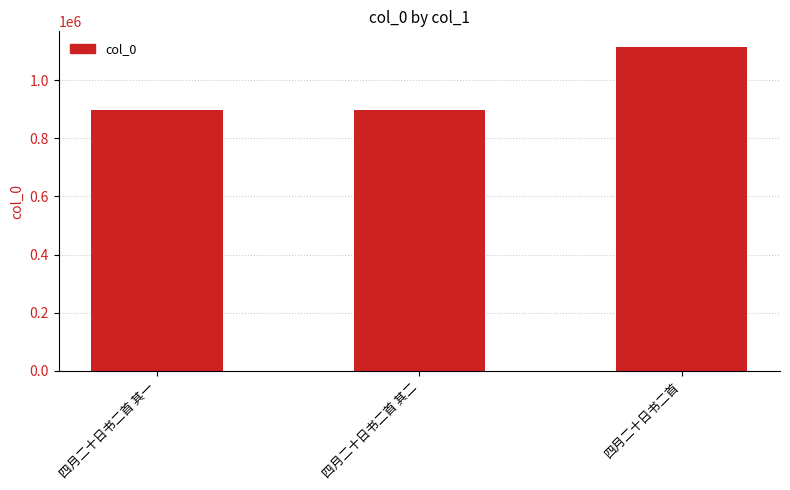

What is the approximate value at 四月二十日书二首 其二?

896915